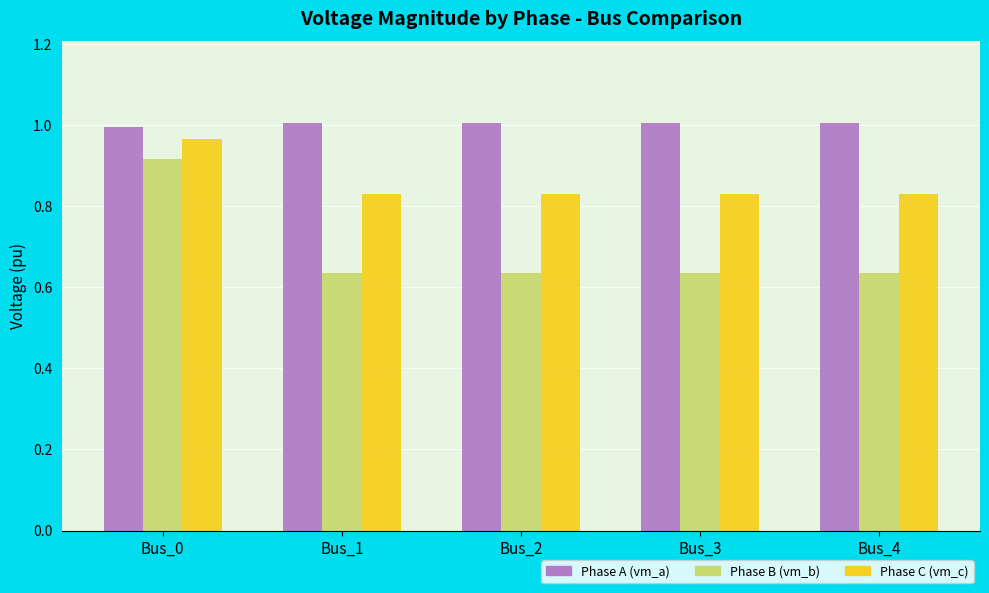

What is the difference between the highest and lowest values at Bus_4?

0.4